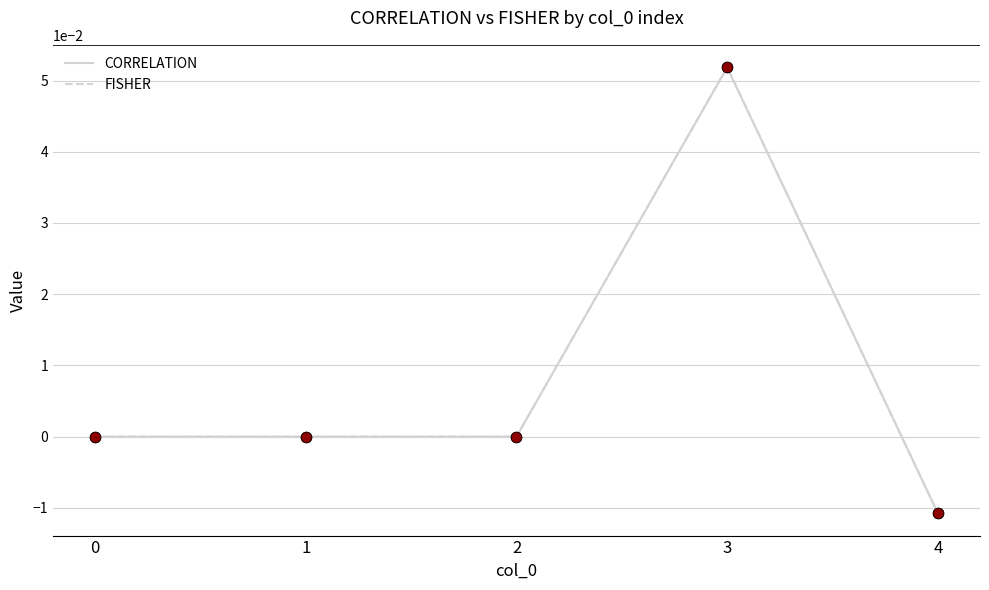

What are all the series names shown in the legend?

CORRELATION, FISHER